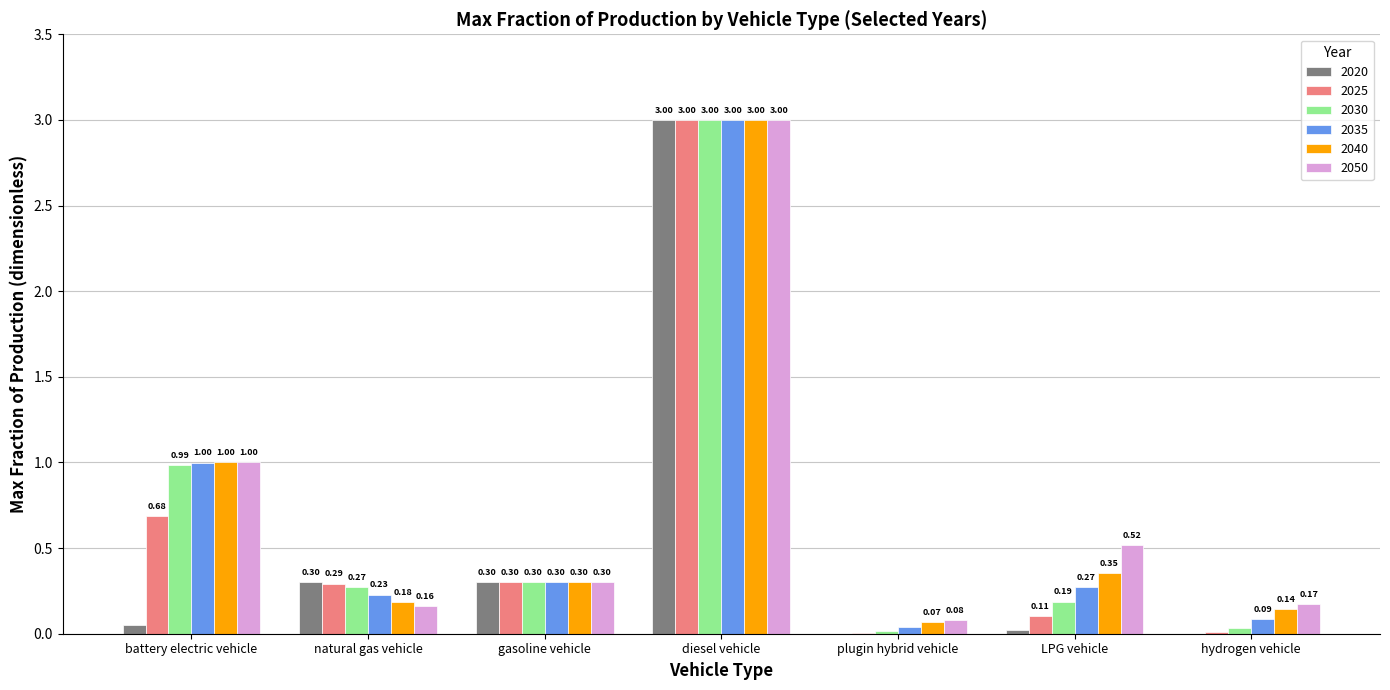

What are all the series names shown in the legend?

2020, 2025, 2030, 2035, 2040, 2050